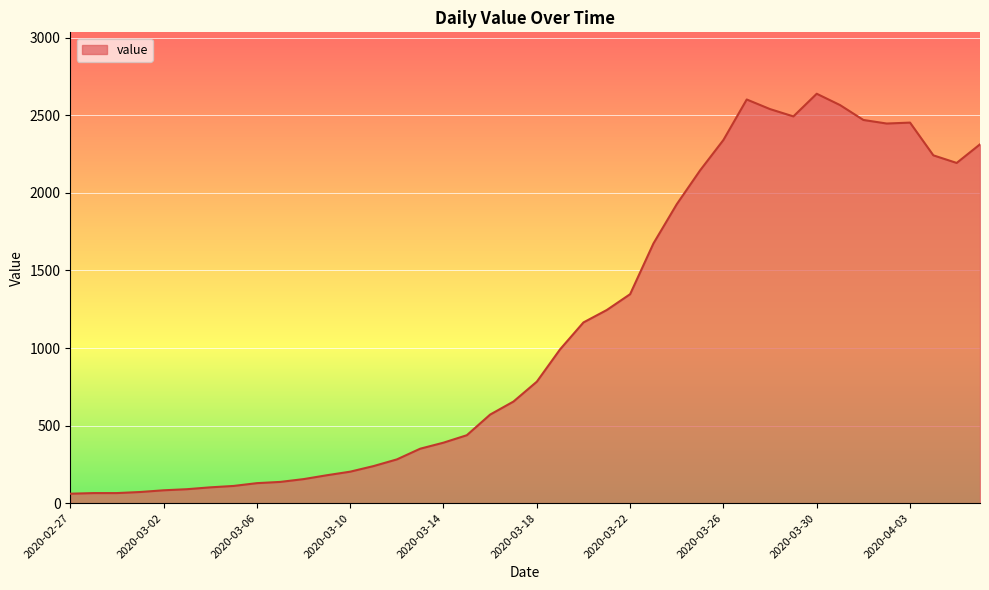

What is the greatest value displayed?

2639